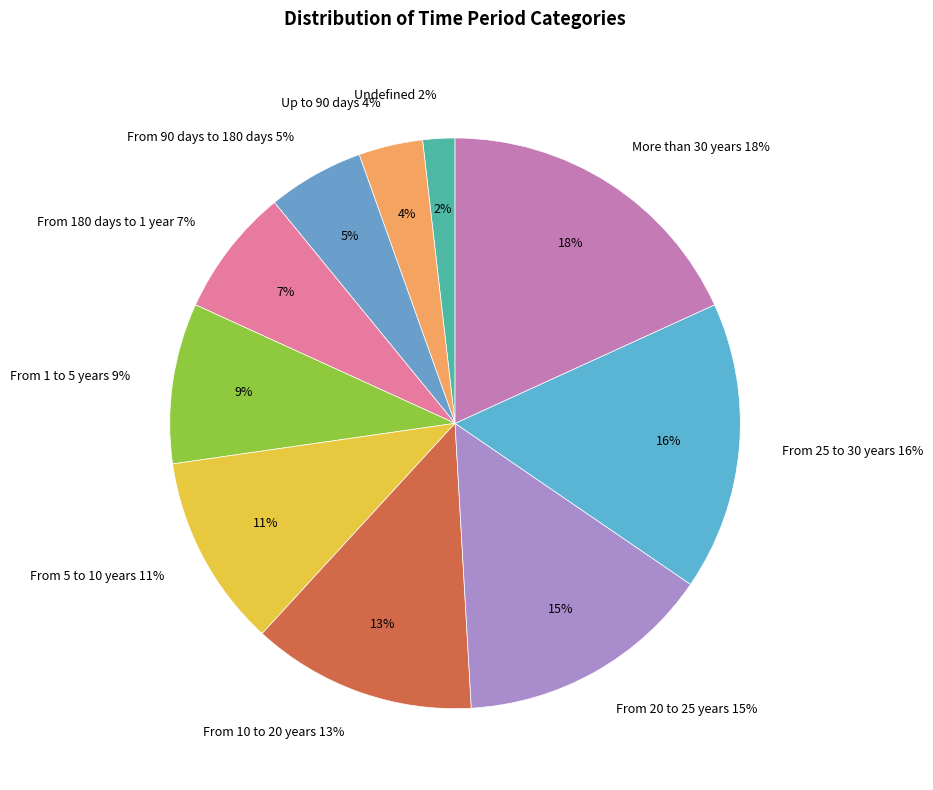

To the nearest percent, what is the difference between the From 1 to 5 years and From 5 to 10 years slice percentages?

2%